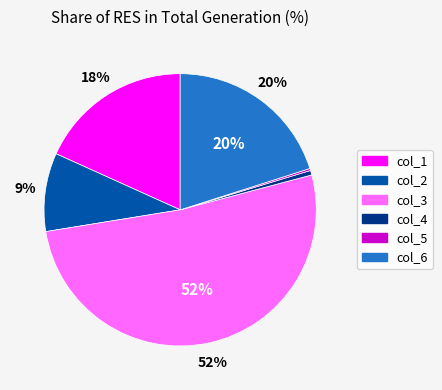

What is the majority slice?

col_3